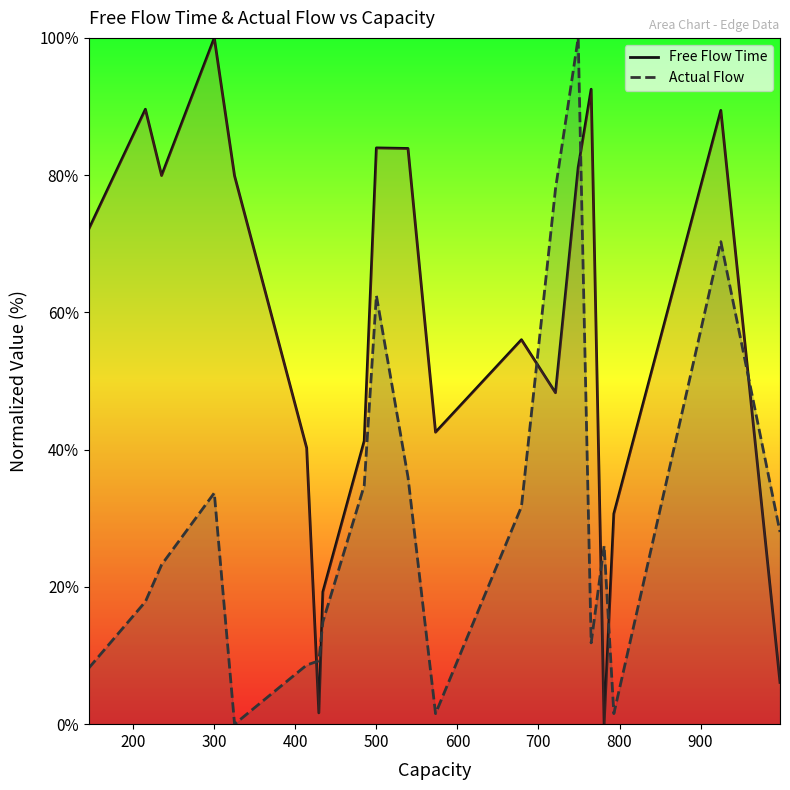

Which series has the largest total across all categories?

Free Flow Time